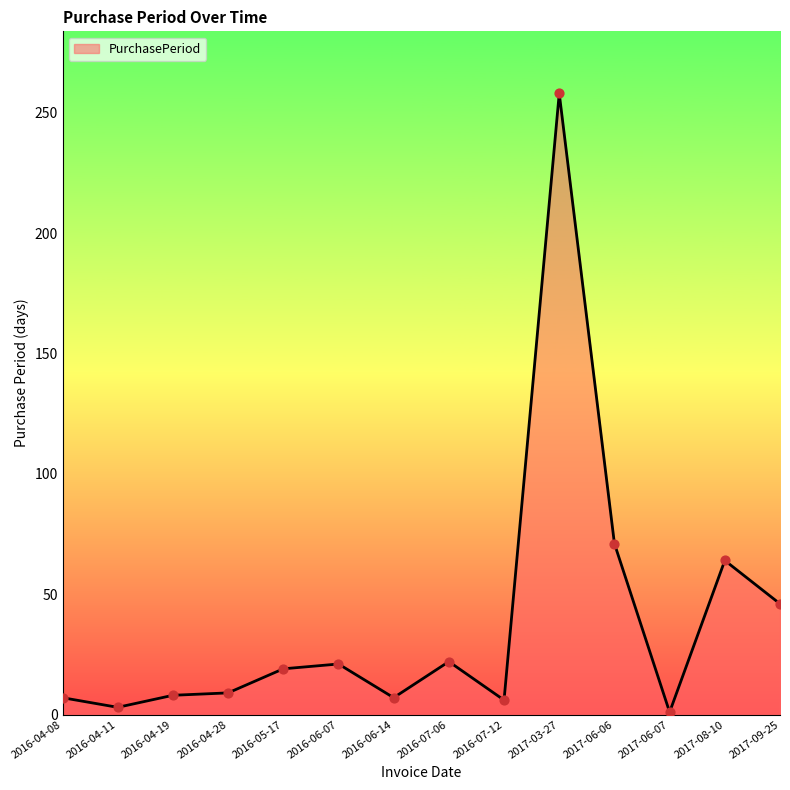

Which has a higher value, 2017-06-07 or 2016-06-14?

2016-06-14